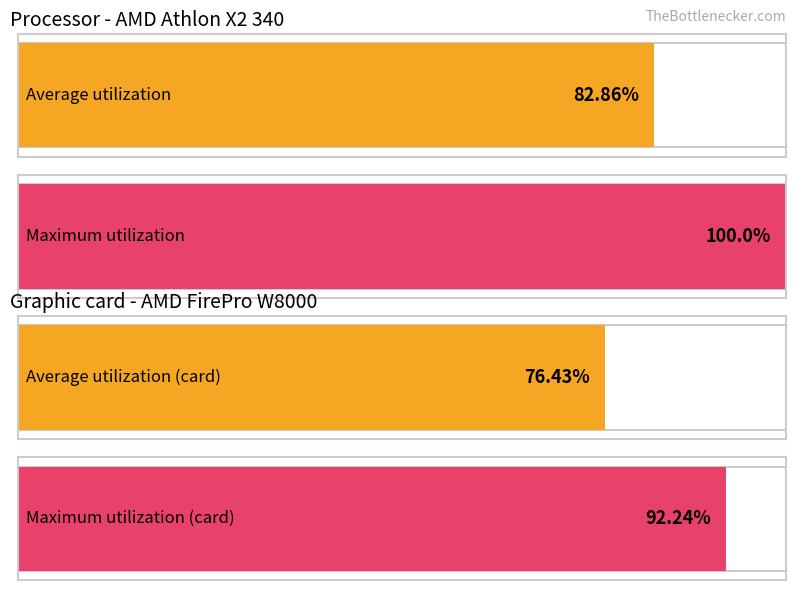

Between 6 and 16, which is larger?

16